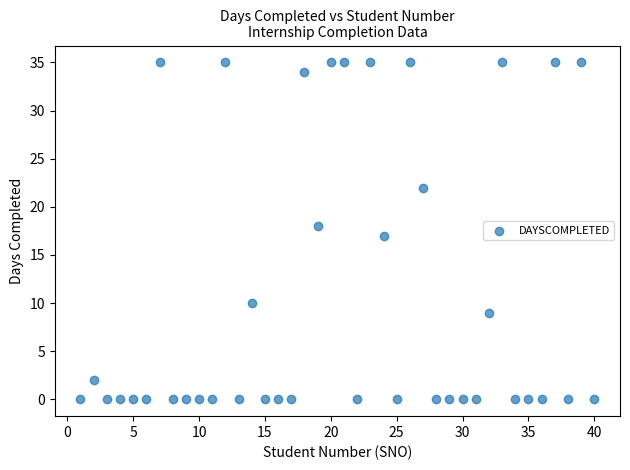

What is the range of X values (max minus min)?

39